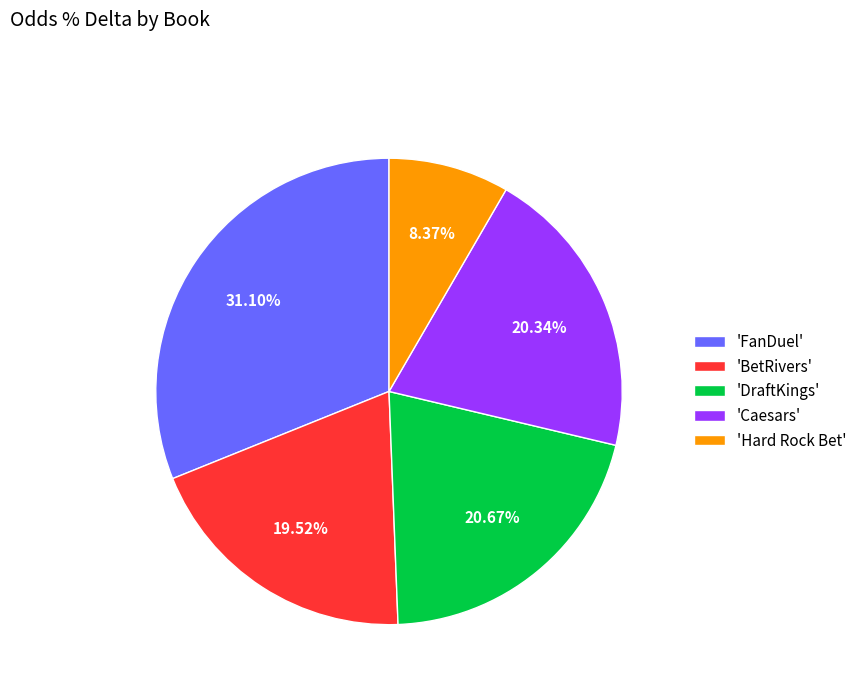

Do 'DraftKings' and 'BetRivers' together represent more than half of the pie?

No